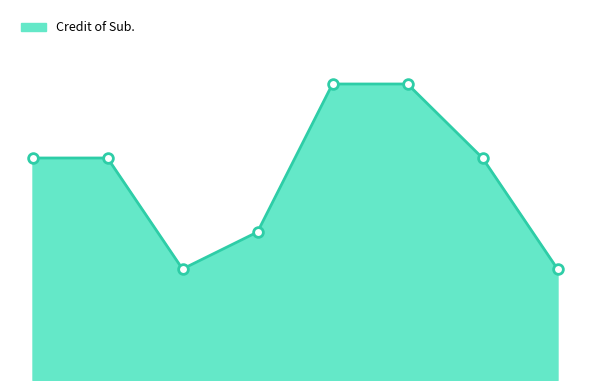

List the labels in order of value, largest first.

5, 6, 1, 2, 7, 4, 3, 8